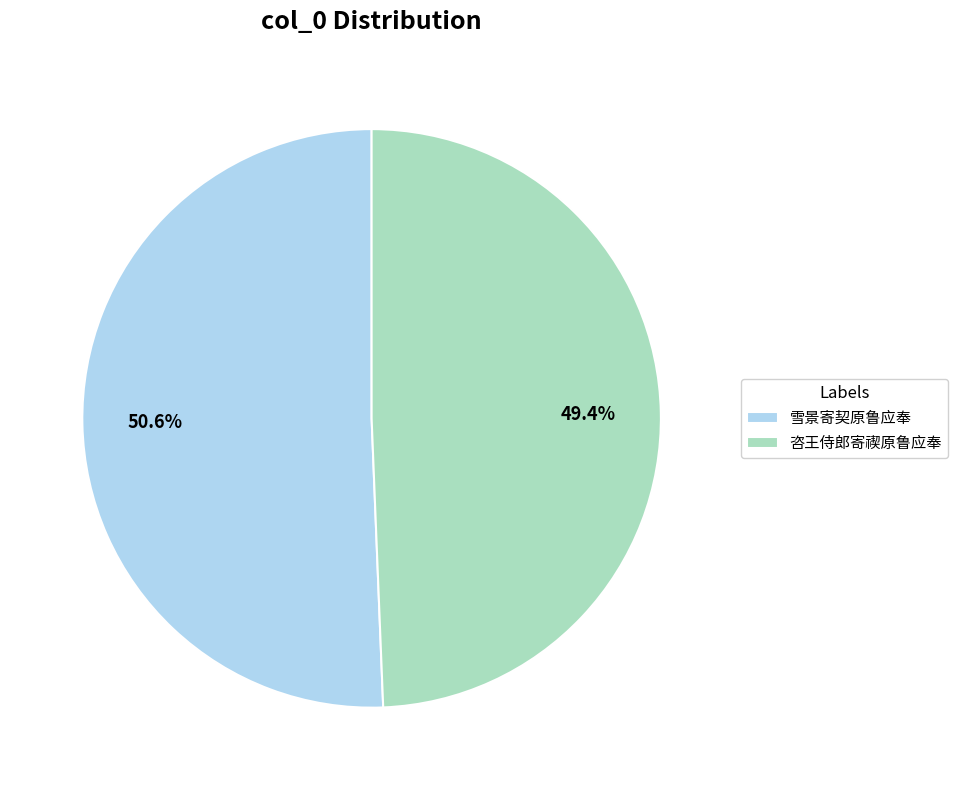

How much of the chart is everything except 雪景寄契原鲁应奉?

49.4%